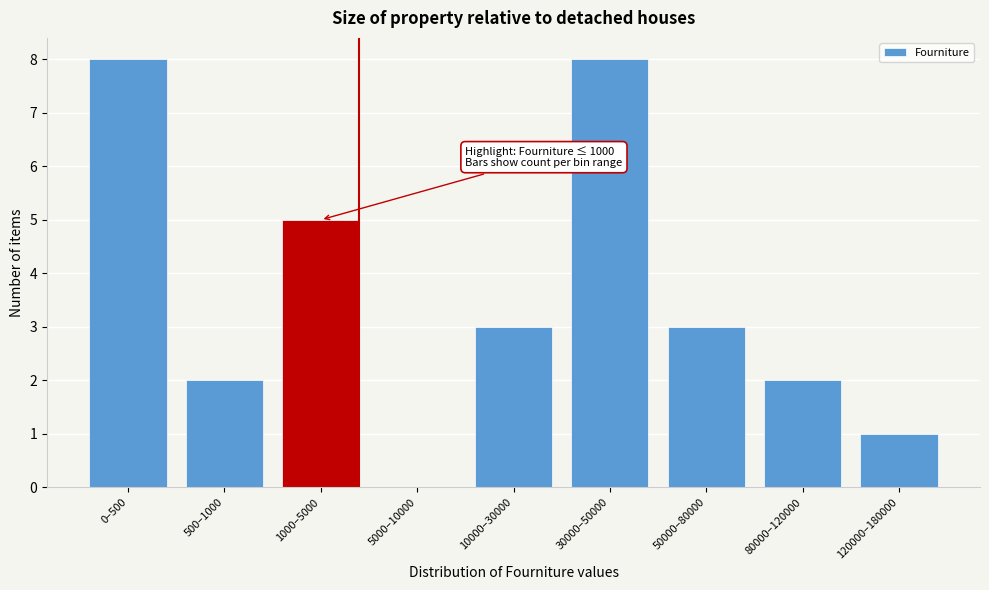

Reading left to right, what are all the values shown in this chart?

0–500=8	500–1000=2	1000–5000=5	5000–10000=0	10000–30000=3	30000–50000=8	50000–80000=3	80000–120000=2	120000–180000=1